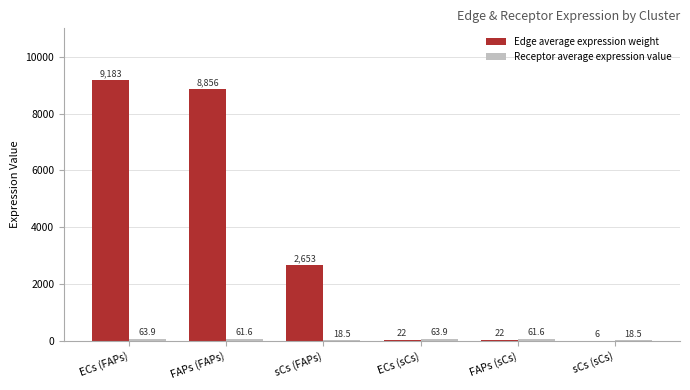

Does the chart contain stacked bars?

No